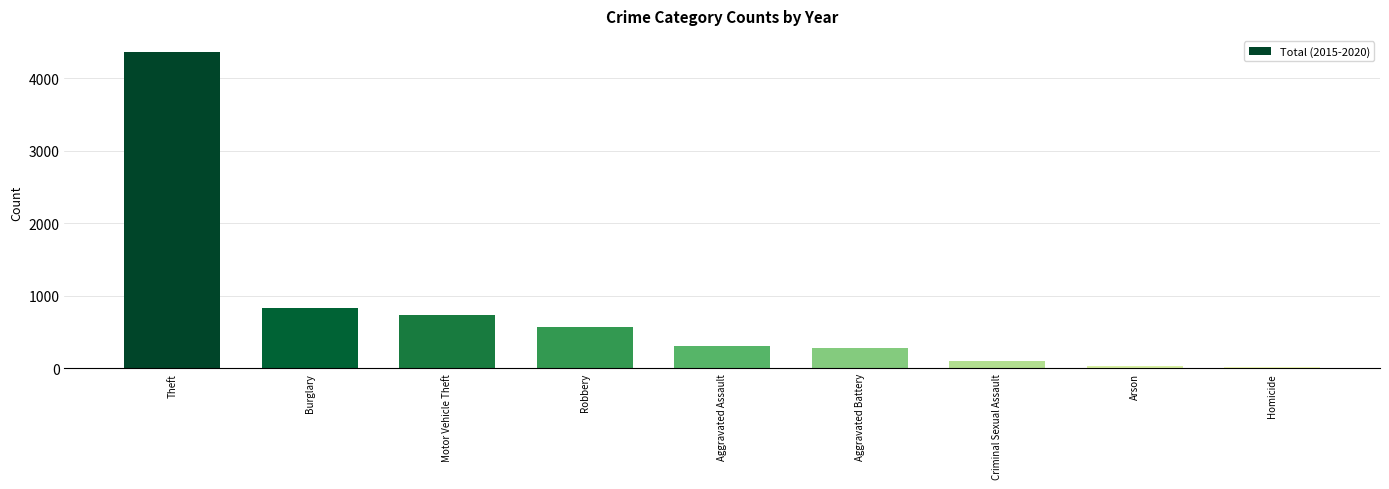

The value at Burglary is 1418. True or false?

False